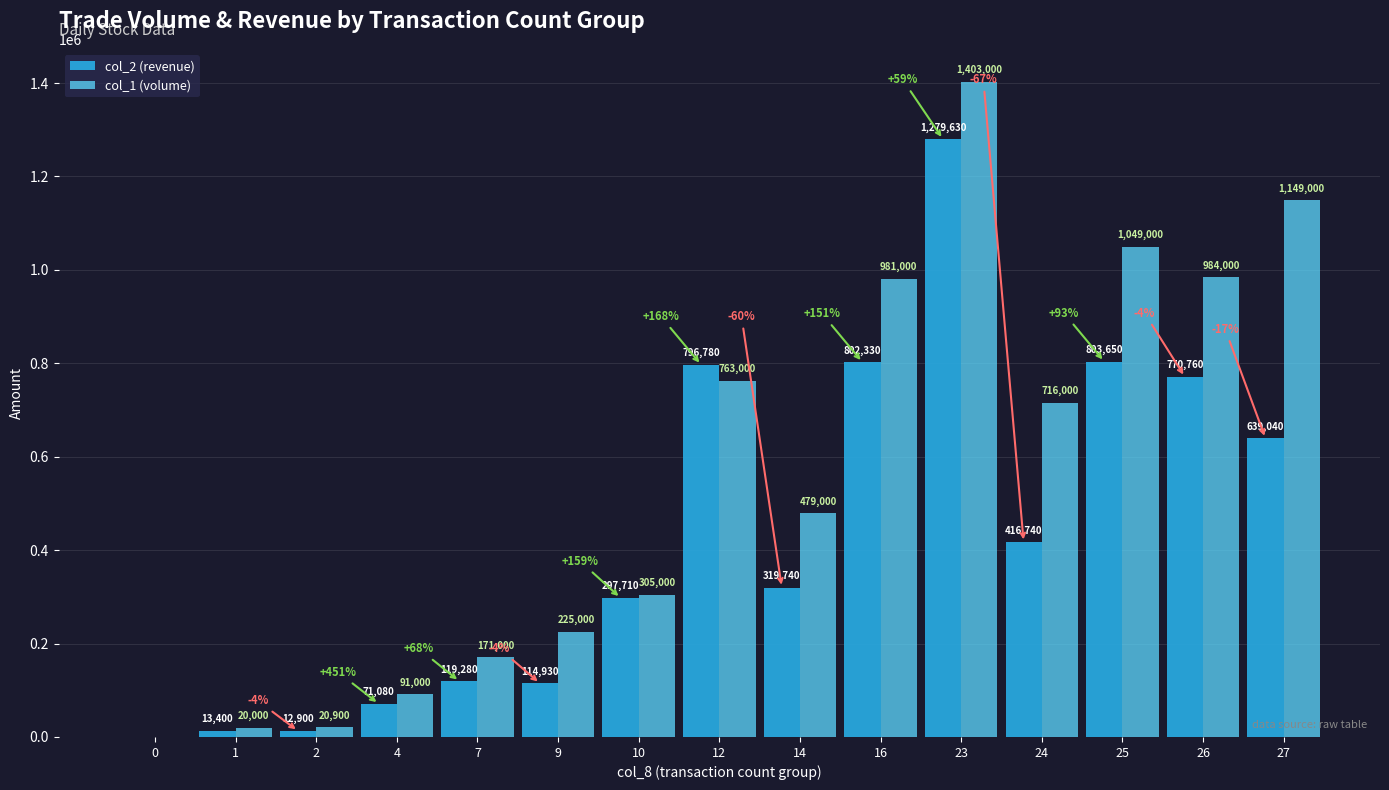

Which series has the largest total across all categories?

col_1 (volume)